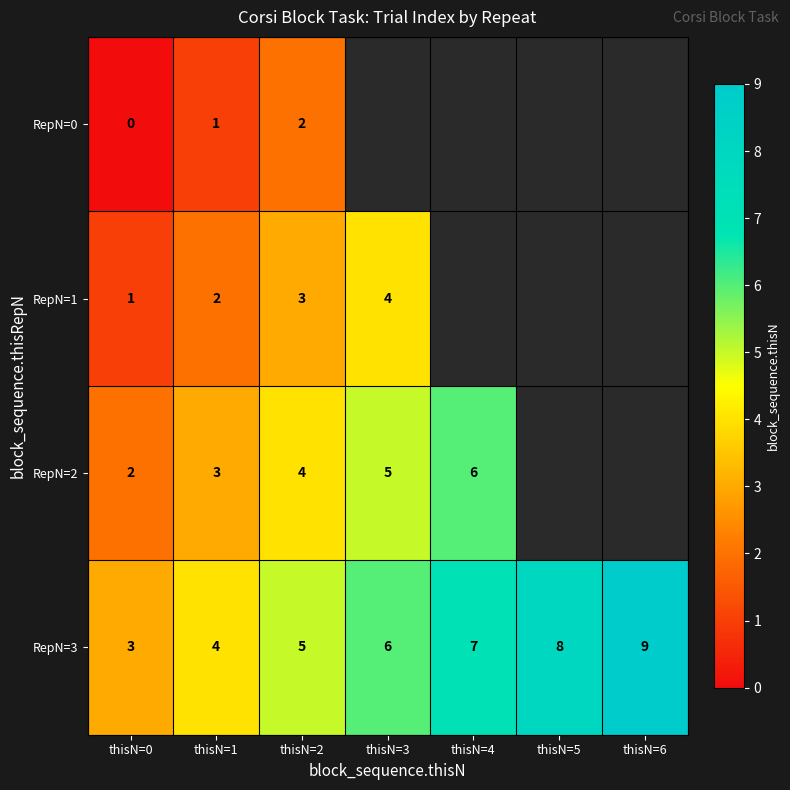

How many data points in RepN=3 are less than 6?

3